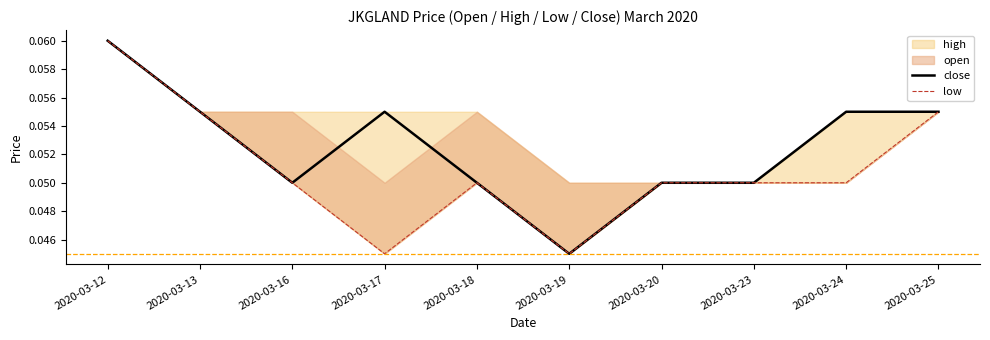

True or false: close and low intersect in this chart.

False